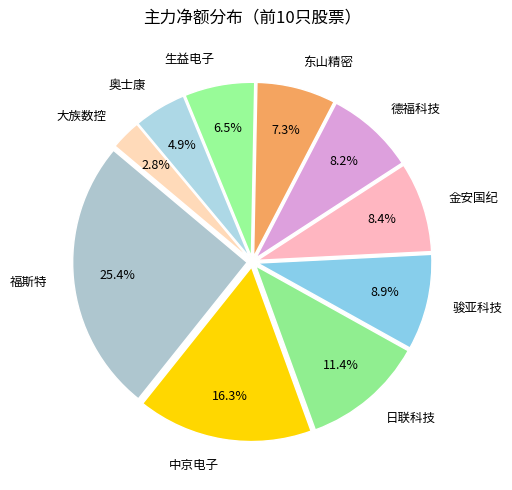

Between 金安国纪 and 中京电子, which is larger?

中京电子